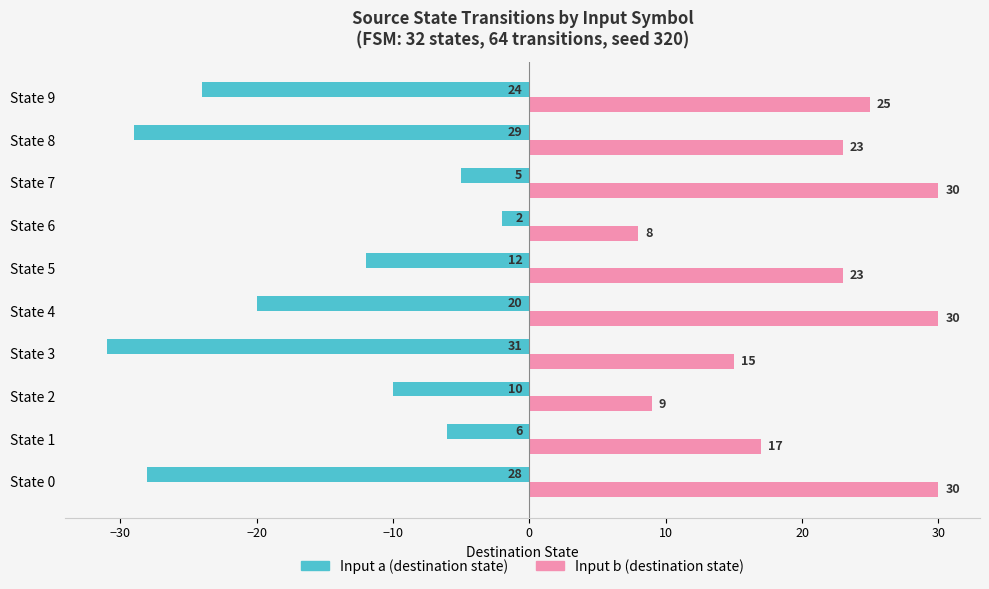

How many distinct data groups are displayed?

2